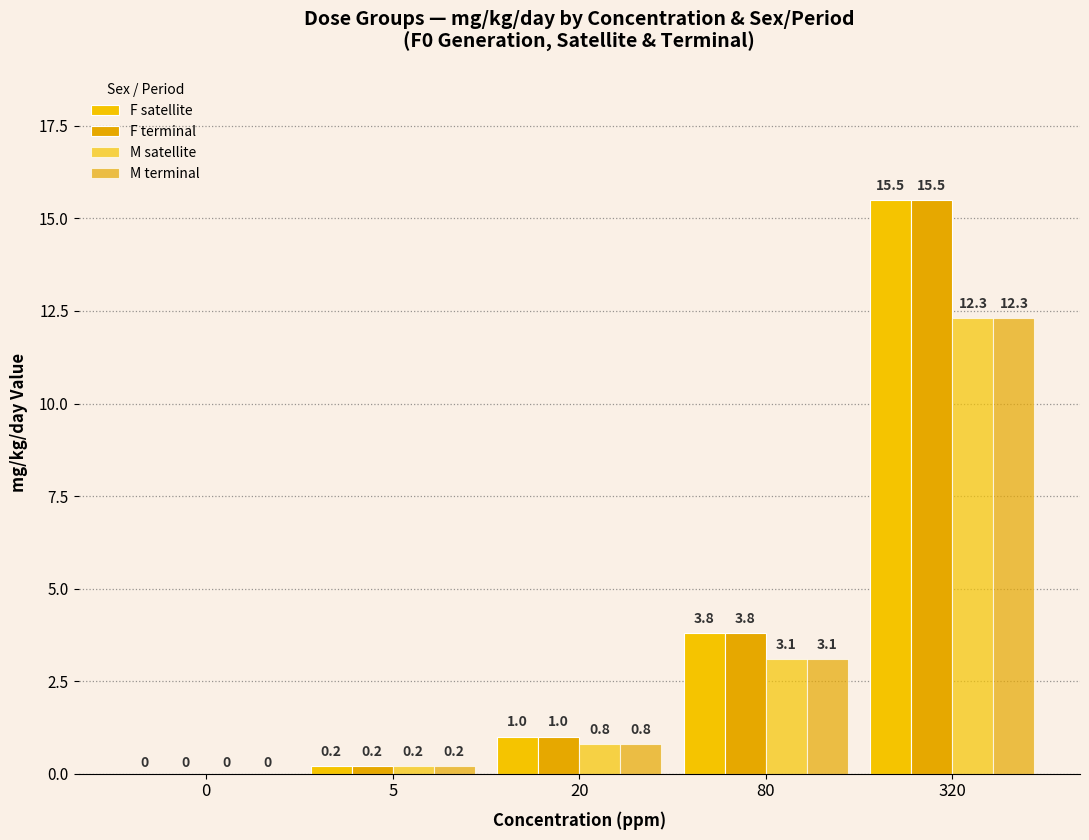

Reading left to right, what are all the values shown in this chart?

F satellite: 0.0	0.2	1.0	3.8	15.5
F terminal: 0.0	0.2	1.0	3.8	15.5
M satellite: 0.0	0.2	0.8	3.1	12.3
M terminal: 0.0	0.2	0.8	3.1	12.3